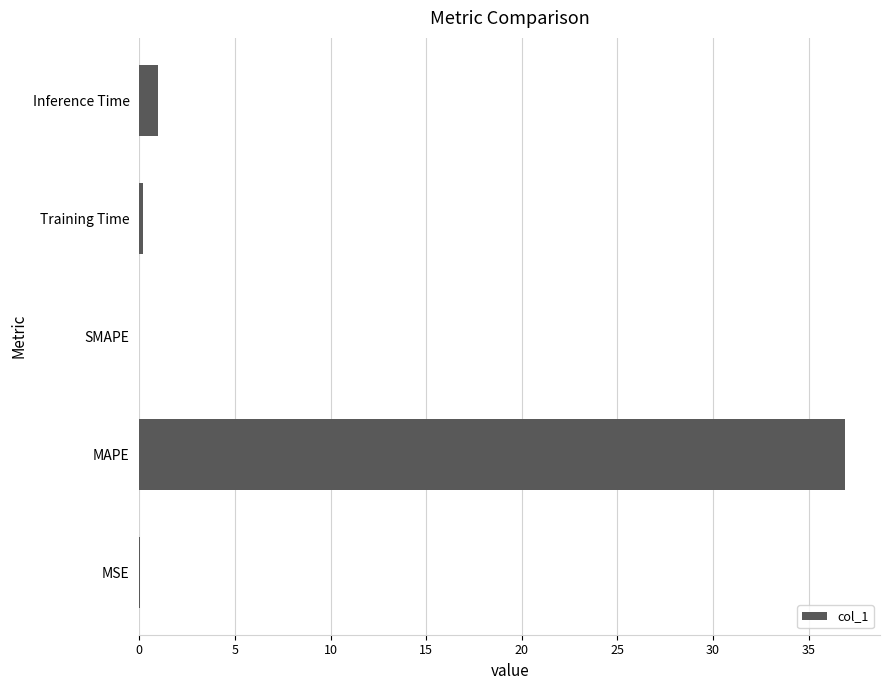

Is it true that the value at SMAPE is 0.0?

True